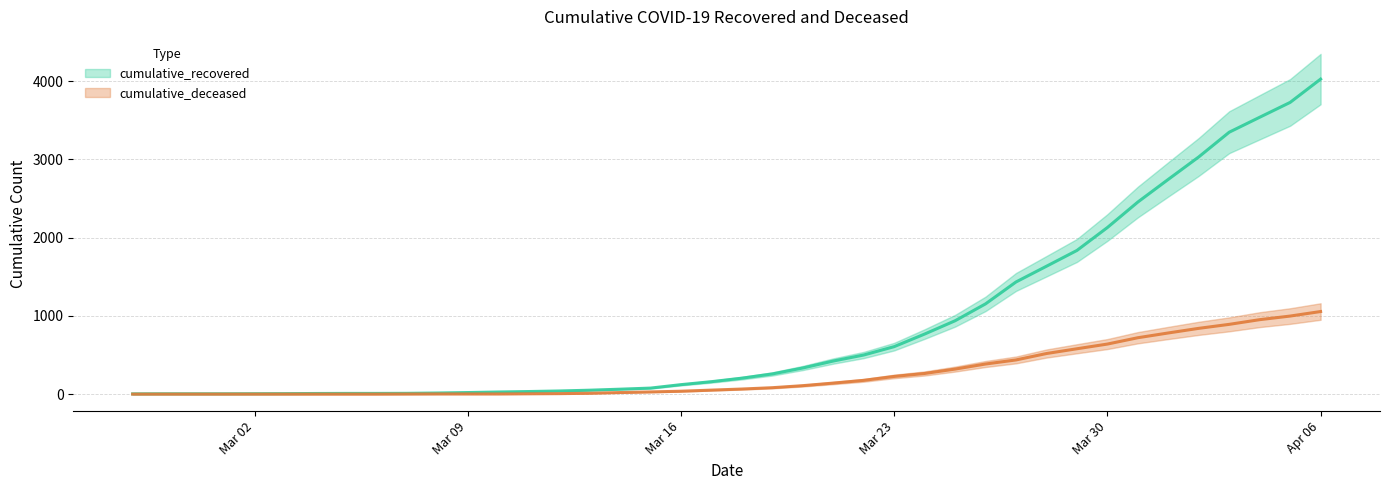

At which category does the chart reach its minimum across all series?

2020-02-27